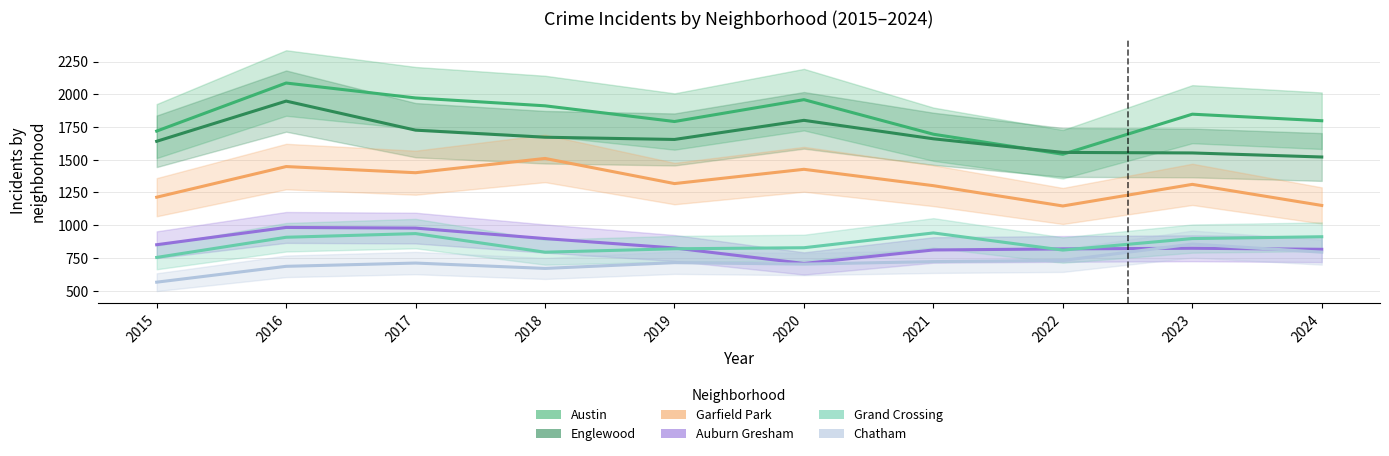

What is the difference between the second highest and second lowest values in the Englewood series?

249